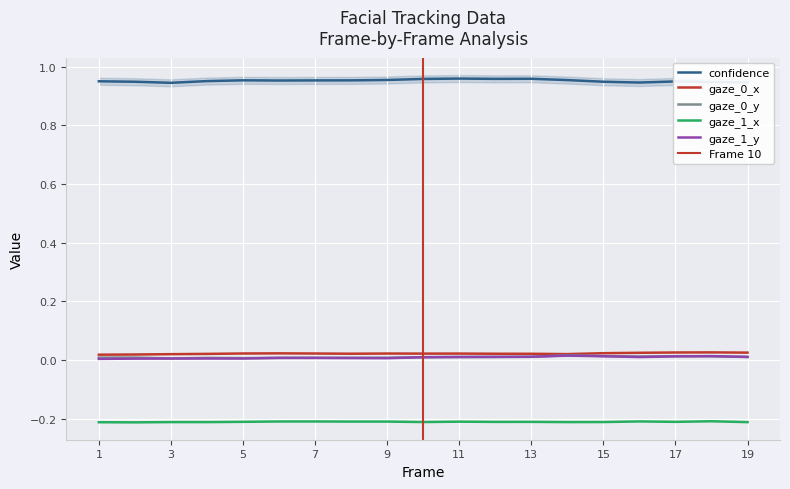

How many gaze_1_y values are between 0 and 1?

19